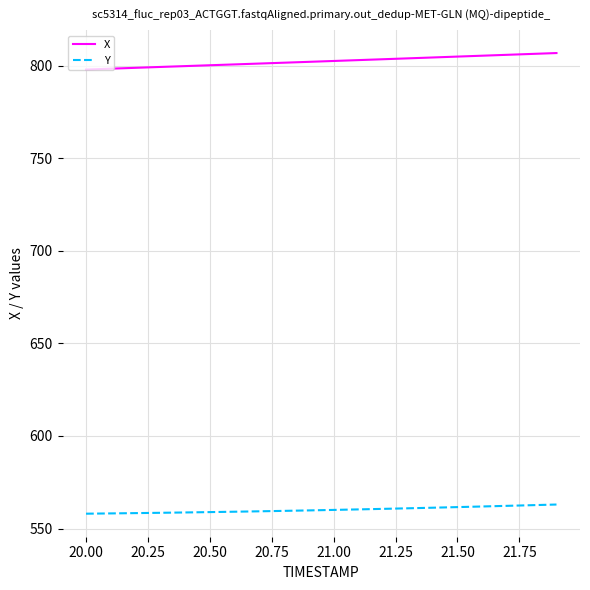

What is the maximum value for X?

806.7